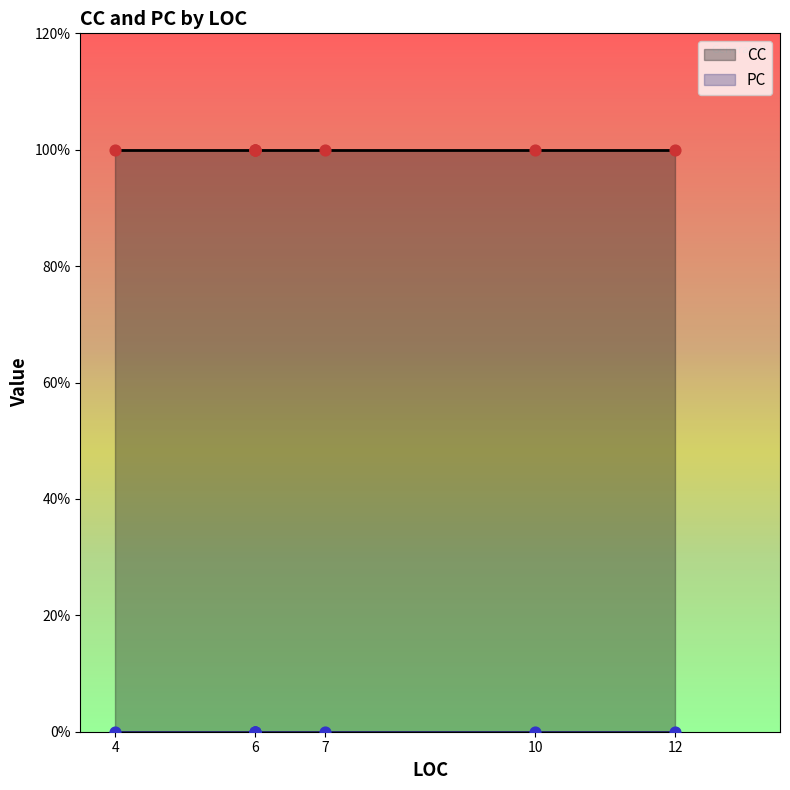

At which category is the sum across all series the highest?

7